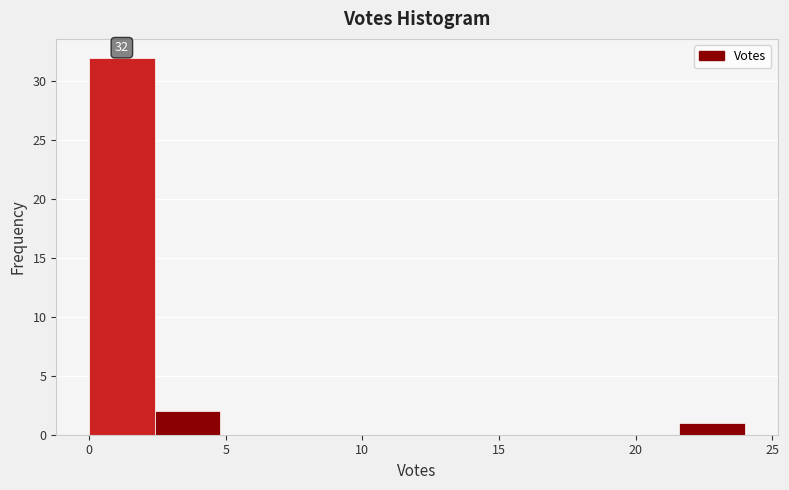

Which range on the x-axis has the tallest bar?

0.0 to 2.4